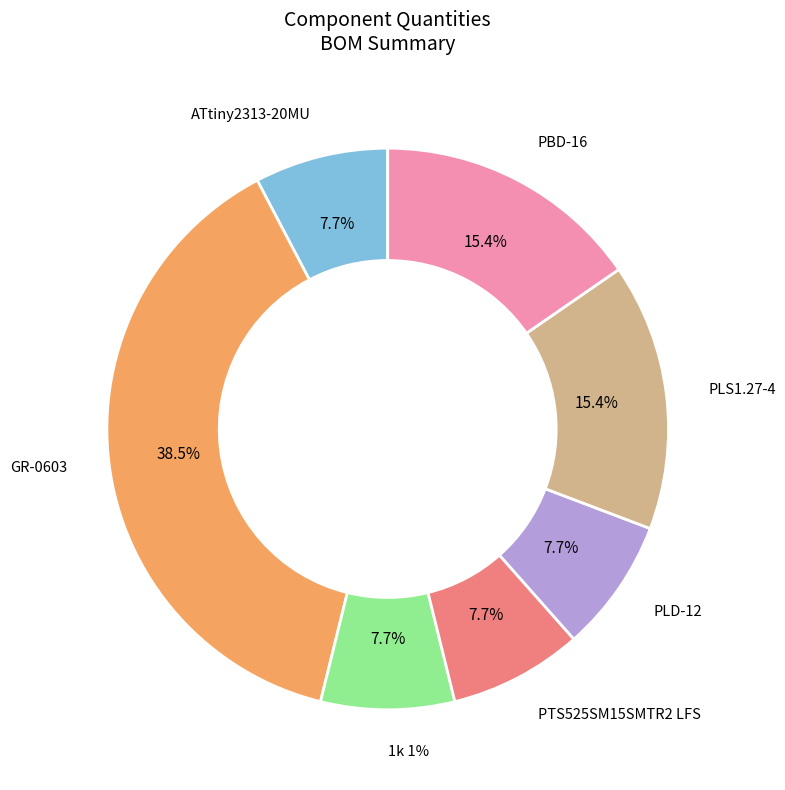

Between PBD-16 and ATtiny2313-20MU, which is larger?

PBD-16